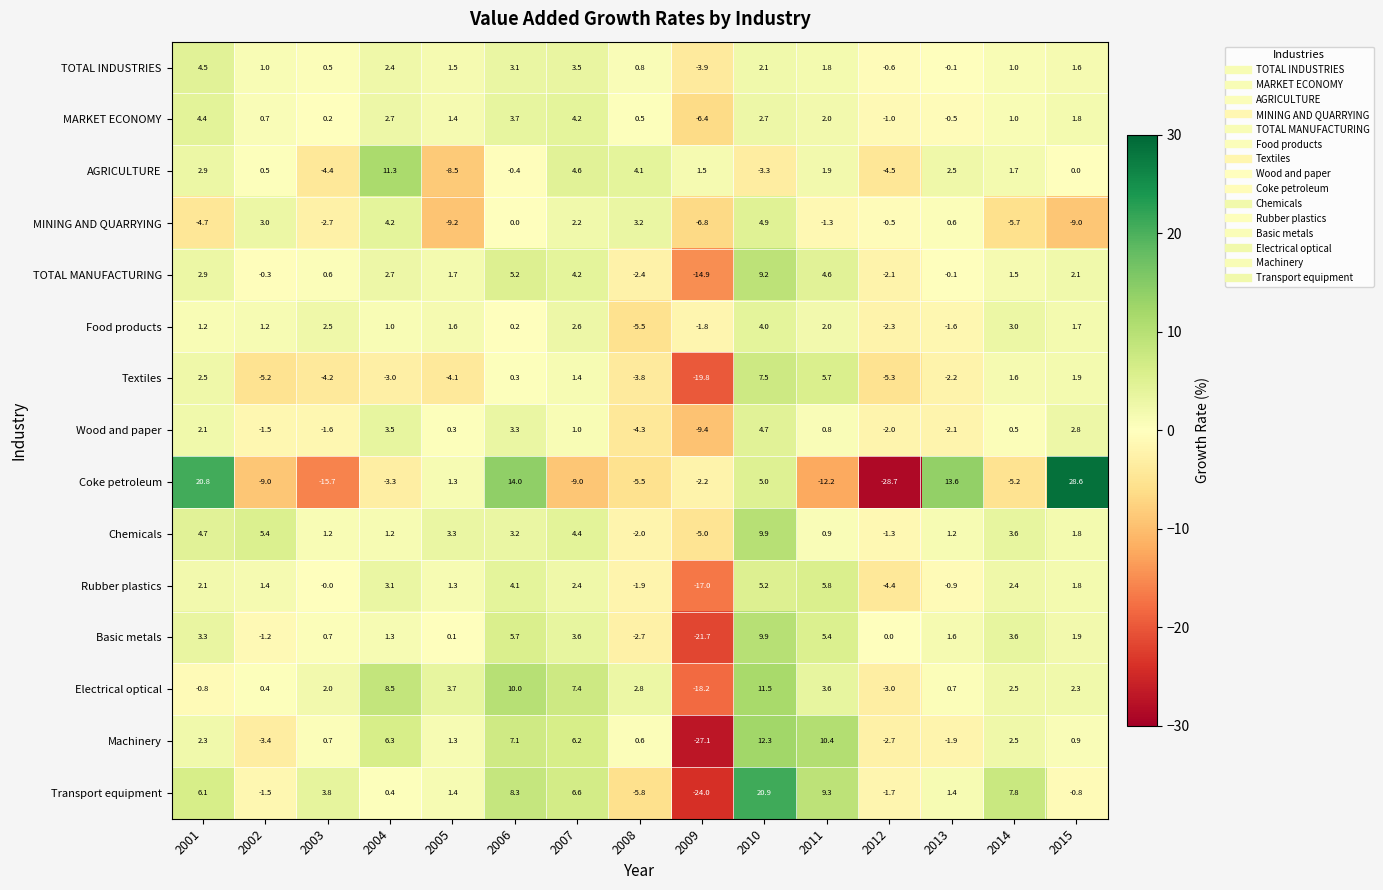

Read the Electrical optical value at 2001.

-0.8